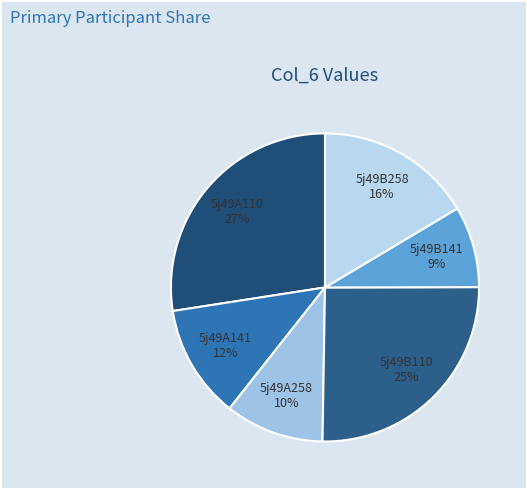

What is the ratio of the value at 5j49B141 to the value at 5j49A110?

0.3